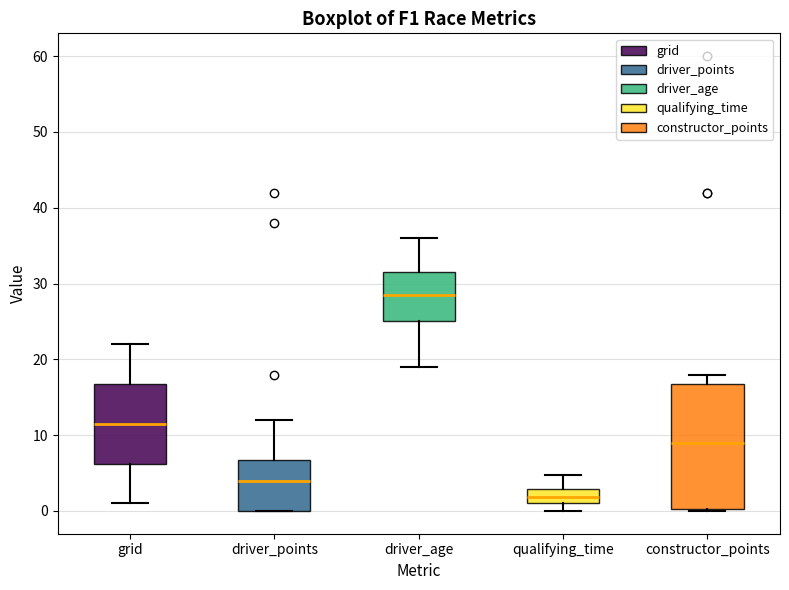

Which box has the highest median line?

driver_age